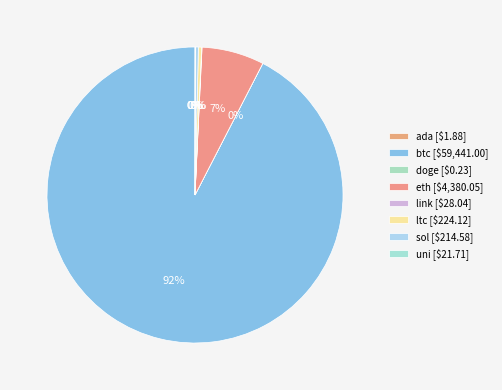

Which slice represents more than half of the pie?

btc